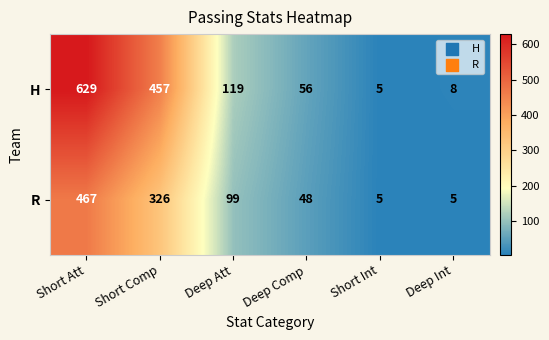

What is the sum of the H values at Short Comp and Deep Int?

465